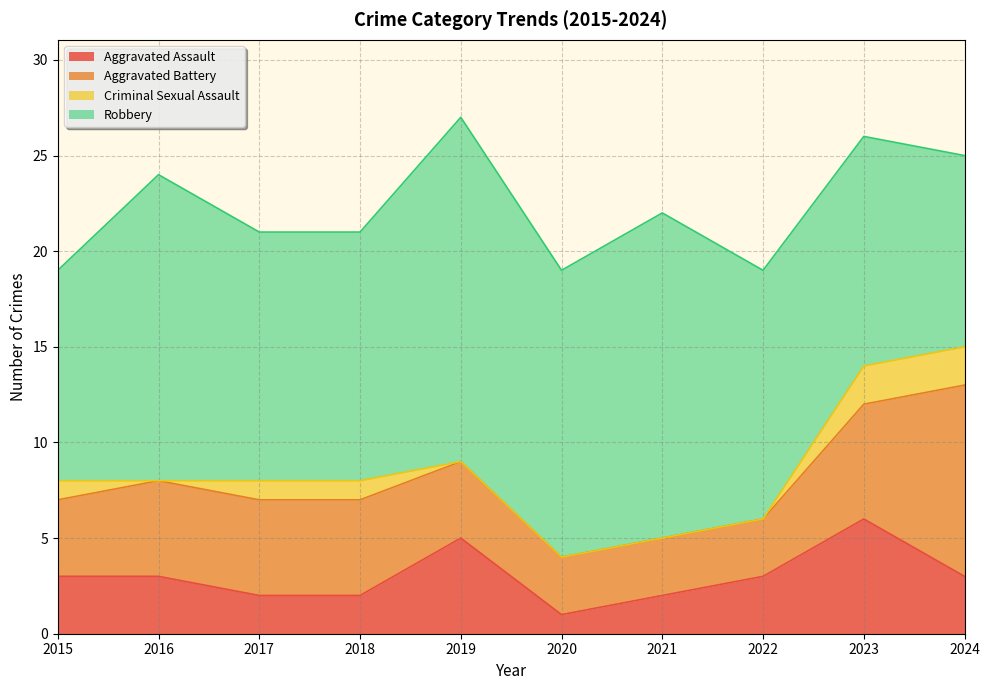

True or false: Criminal Sexual Assault and Robbery intersect in this chart.

False